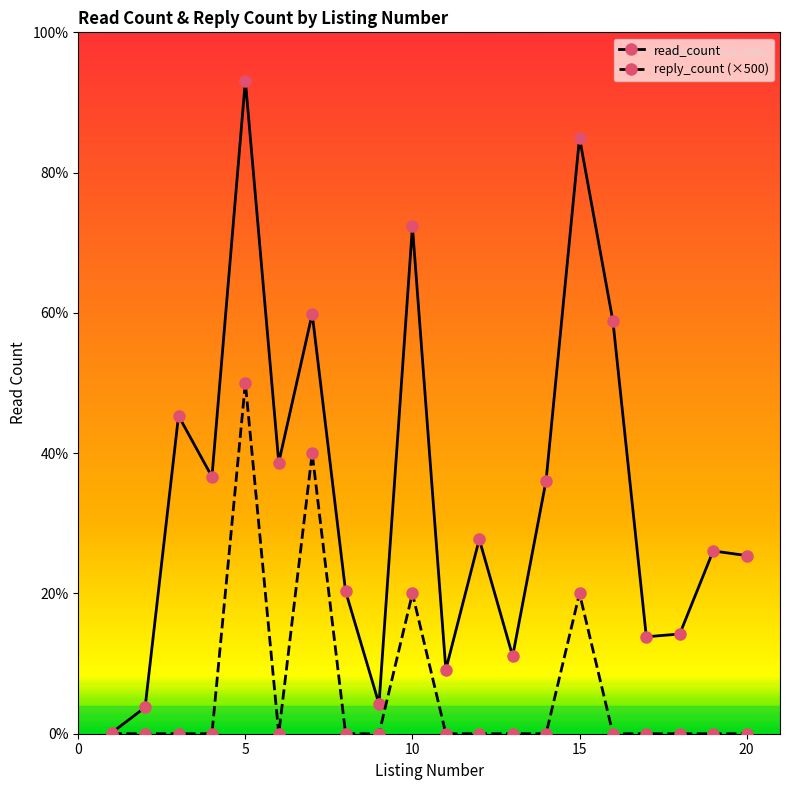

What is the maximum value for read_count?

4656